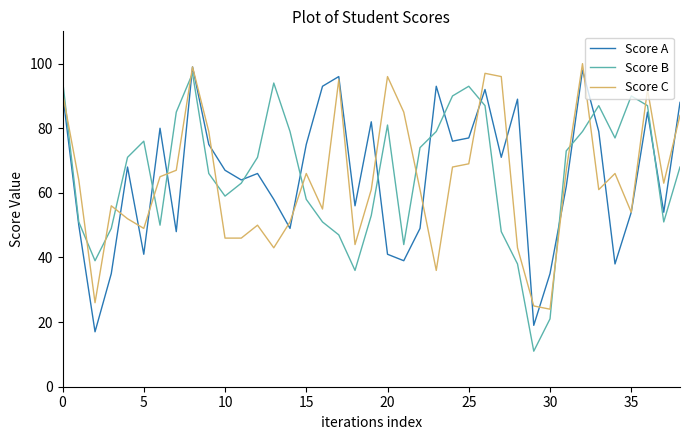

What is the maximum value for Score A?

99